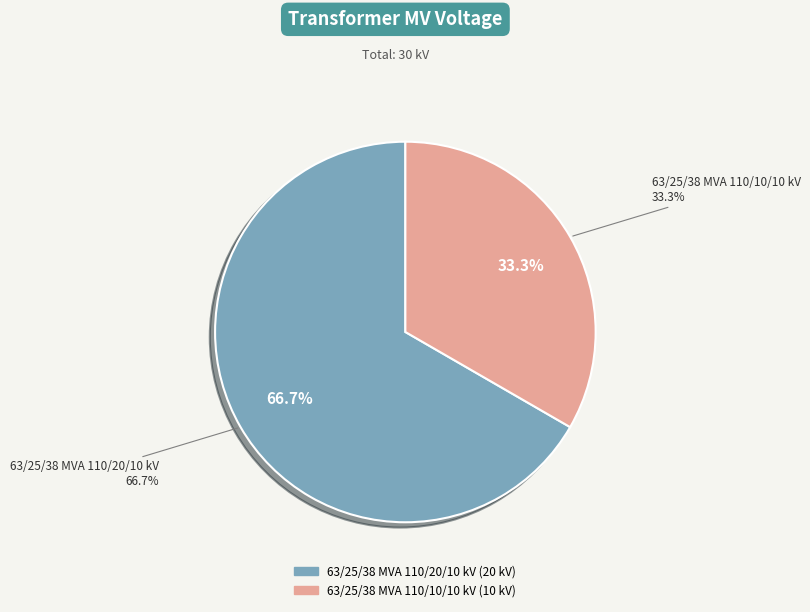

How much of the chart is everything except 63/25/38 MVA 110/10/10 kV?

66.7%